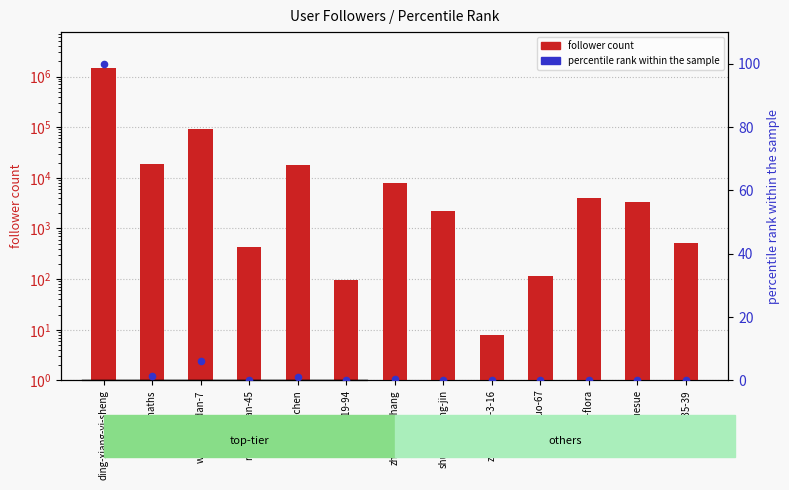

What is the total value across all series at xi-xun-flora?

3989.3